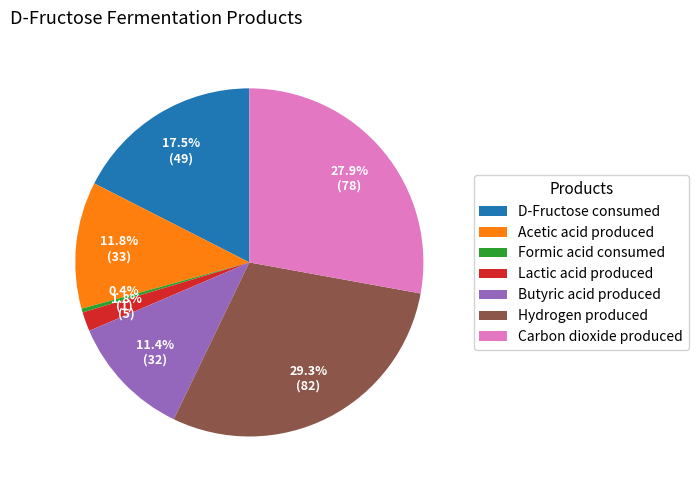

To the nearest percent, what portion does Acetic acid produced represent?

12%